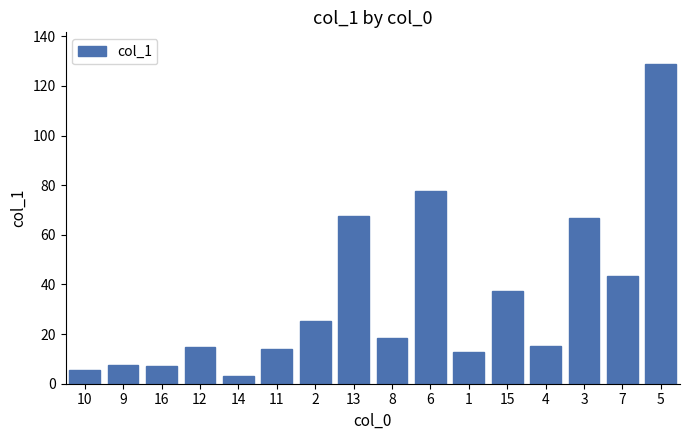

Is it true that the value at 4 is 15.3?

True